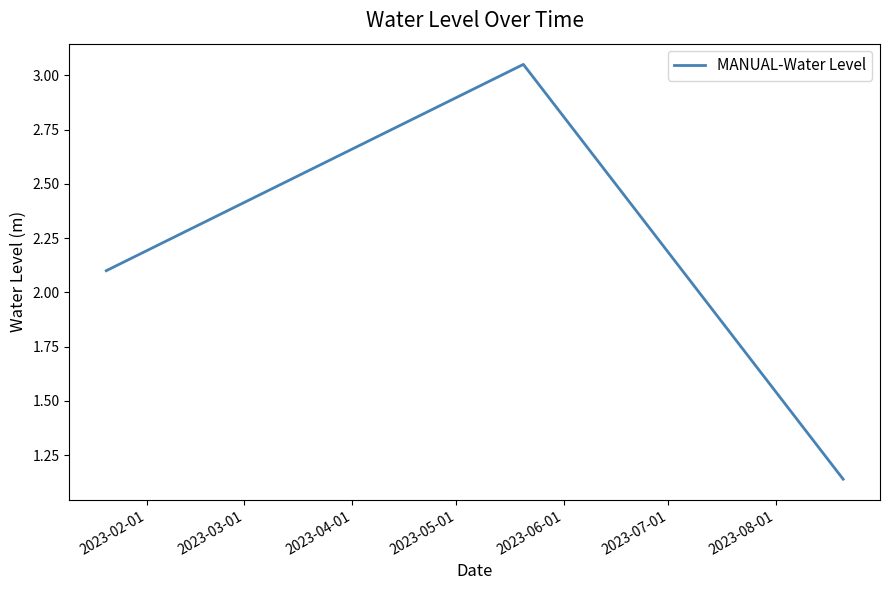

What is the difference between the second highest and minimum values?

1.0